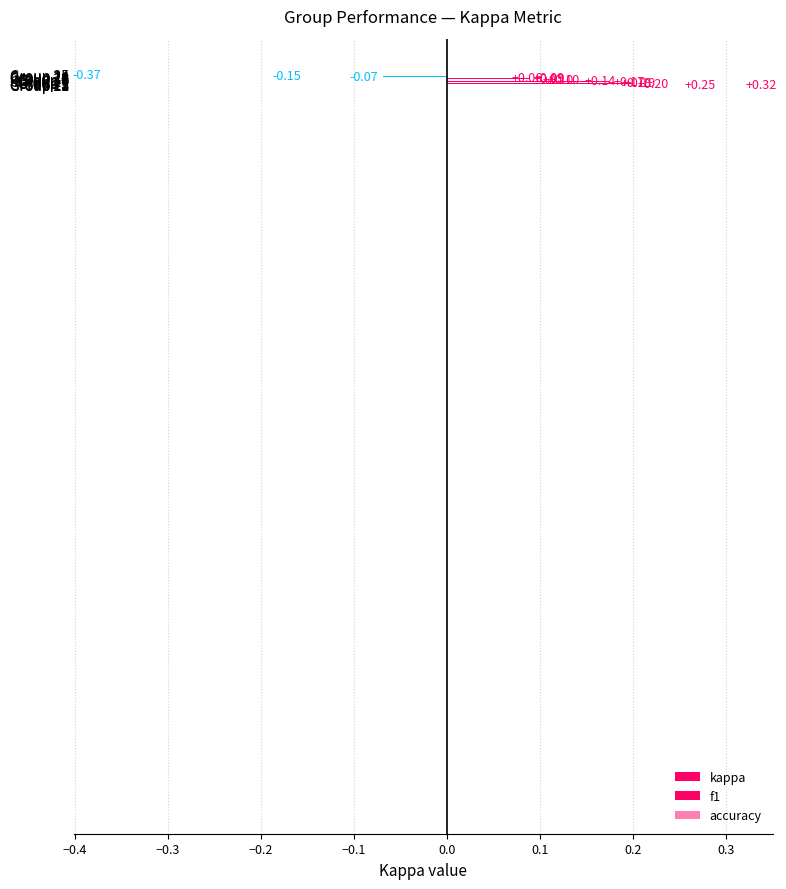

How many bars are there in total?

15